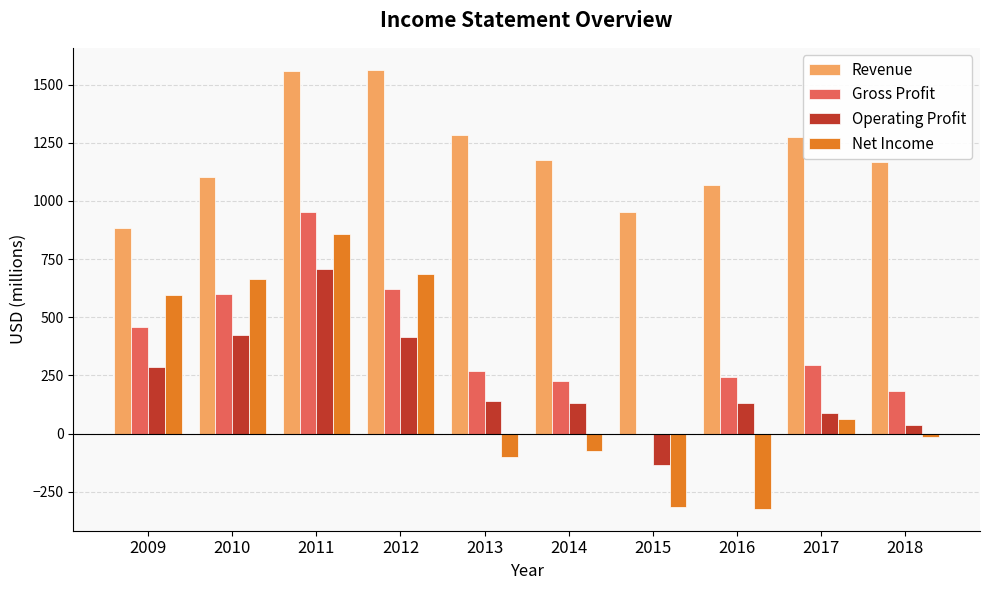

At which category is the sum across all series the highest?

2011